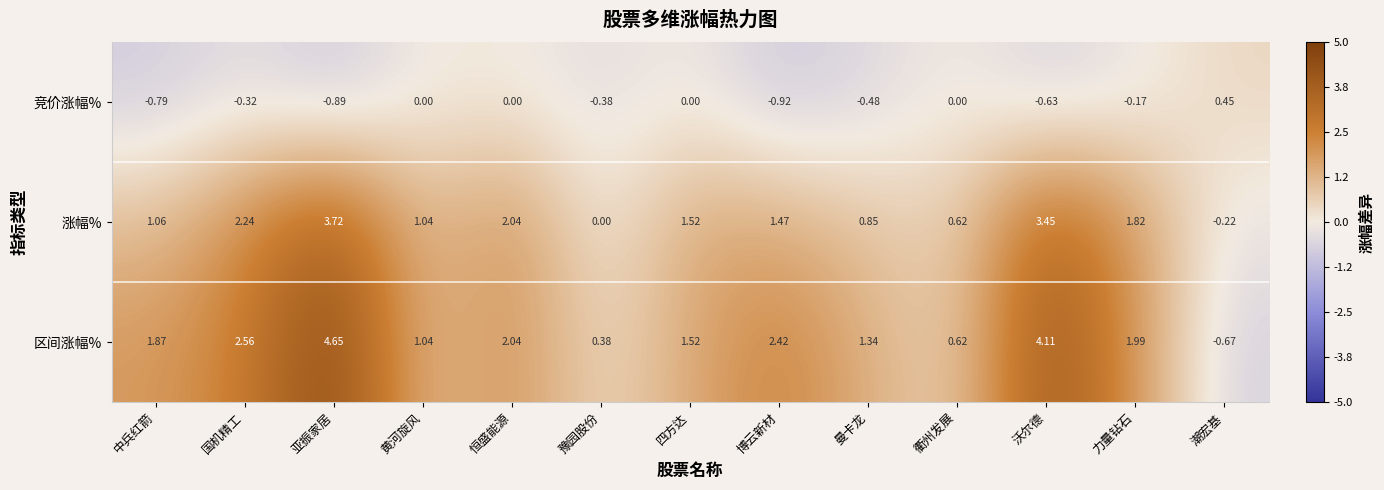

Rank the series by their maximum value, from highest to lowest.

区间涨幅%, 涨幅%, 竞价涨幅%